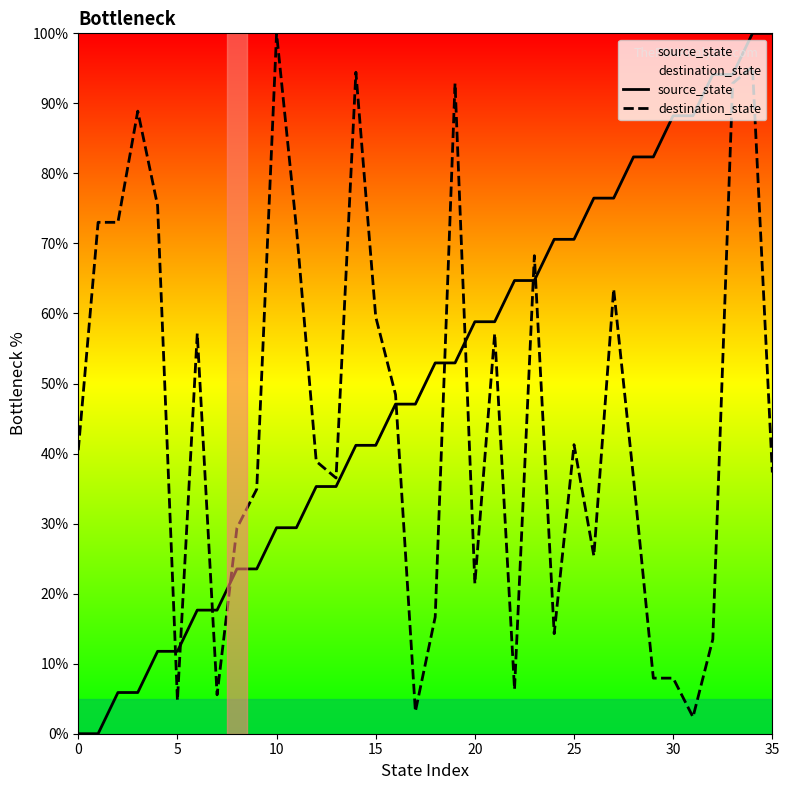

Does the chart display data point markers on the line(s)?

No